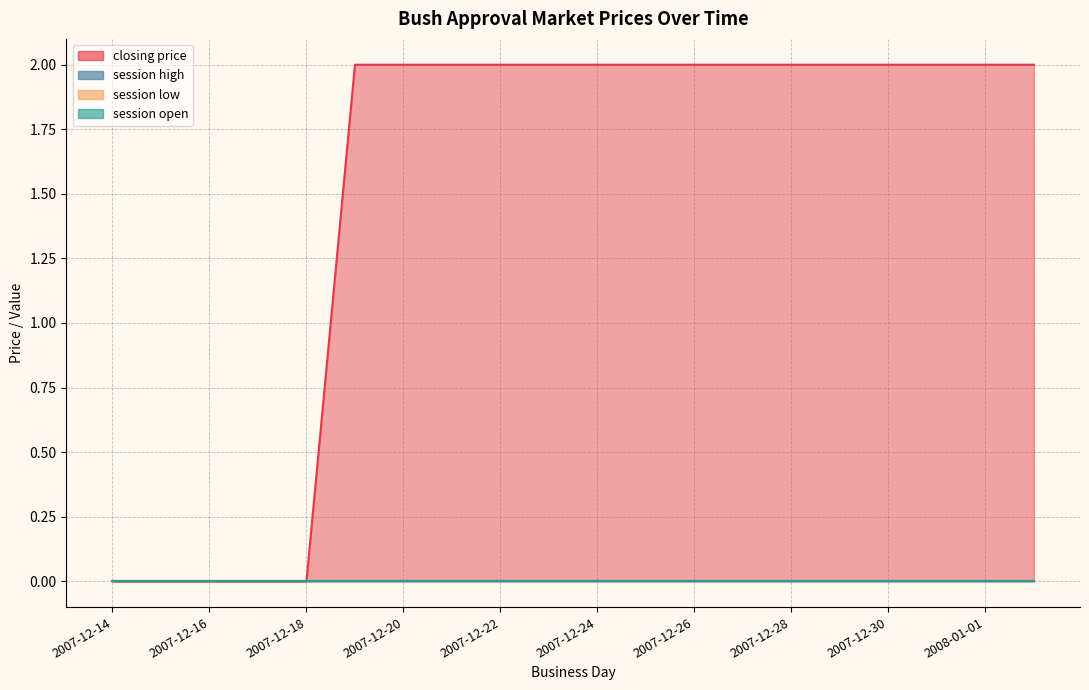

What is the maximum value shown in the chart?

2